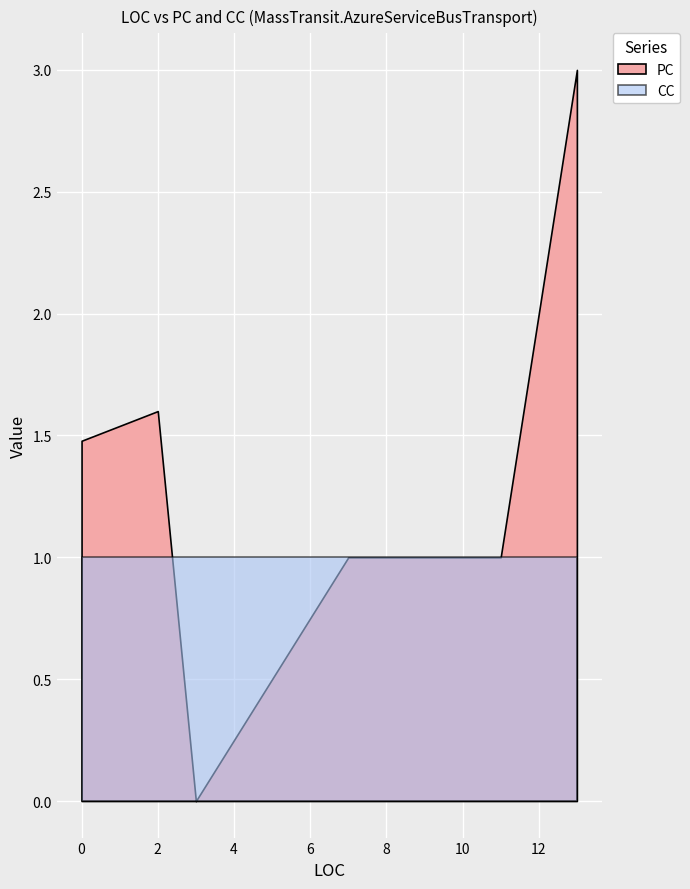

Which series has the widest spread of values?

PC